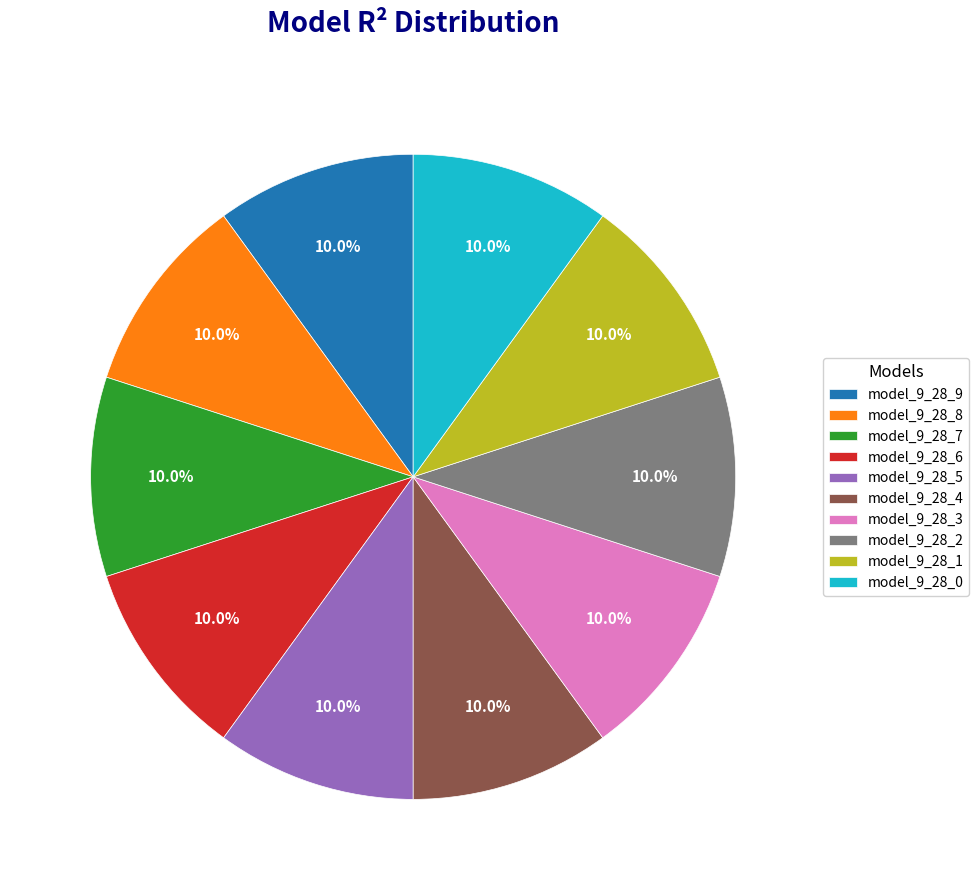

Is there any slice that represents more than half of the pie?

No